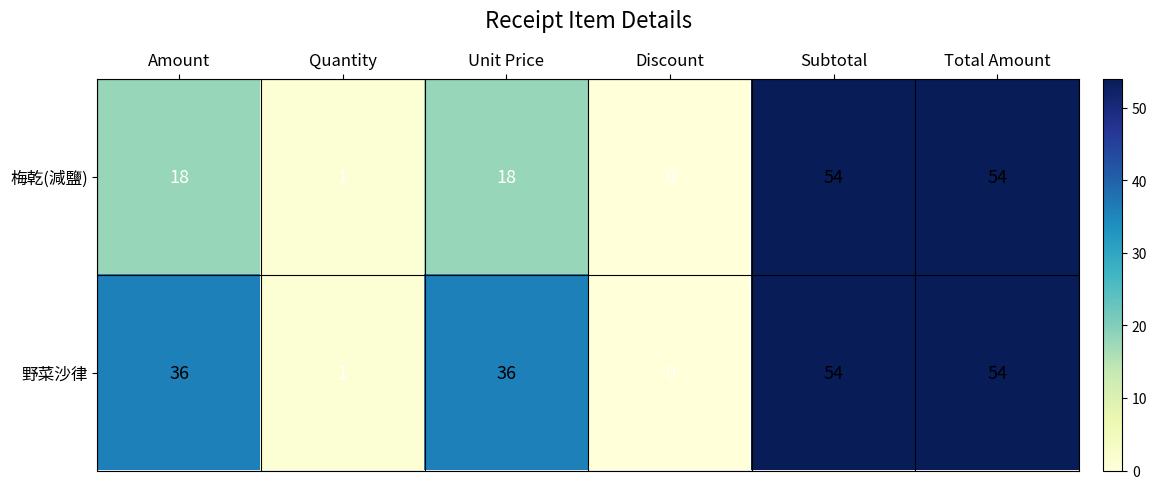

What is the greatest value displayed?

54